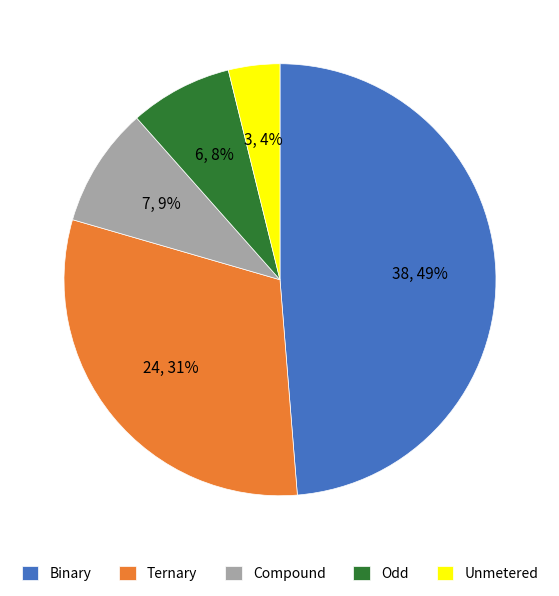

Is there any slice that represents more than half of the pie?

No